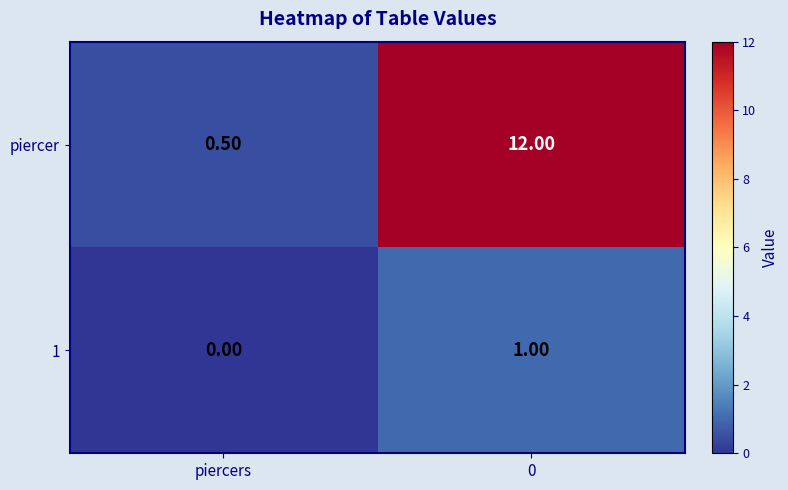

Which series has the largest range (max minus min)?

piercer